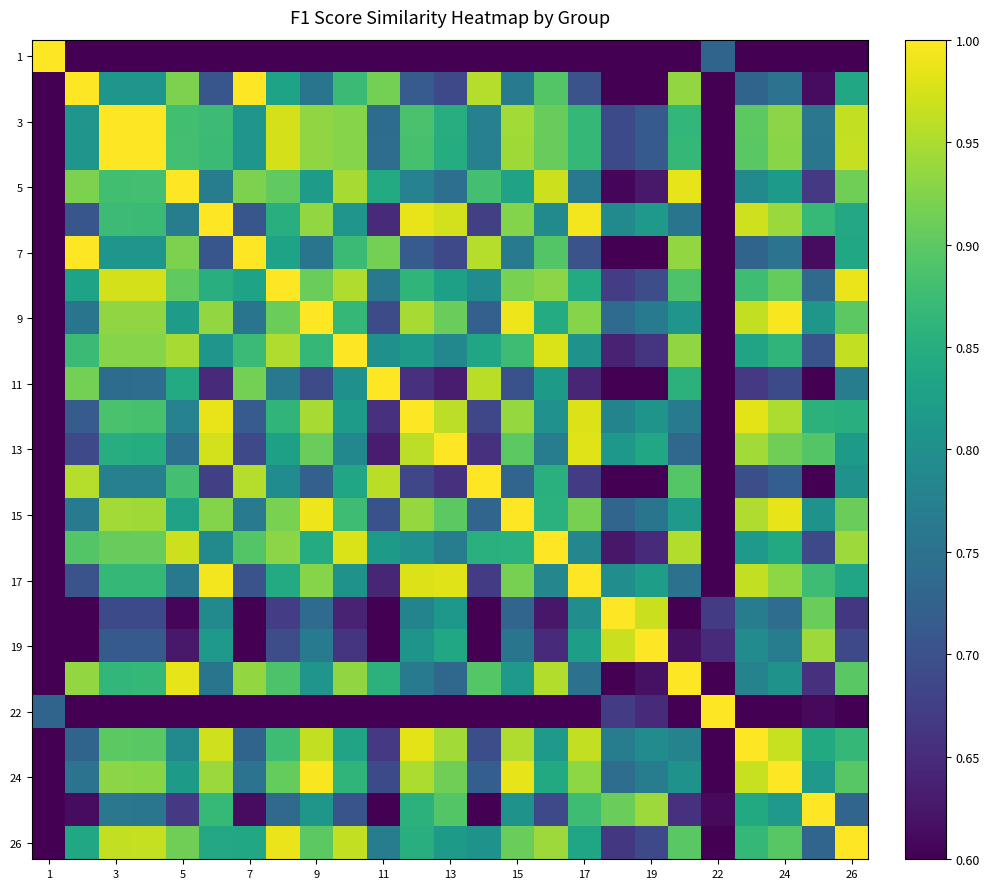

Count the number of categories in the chart.

25